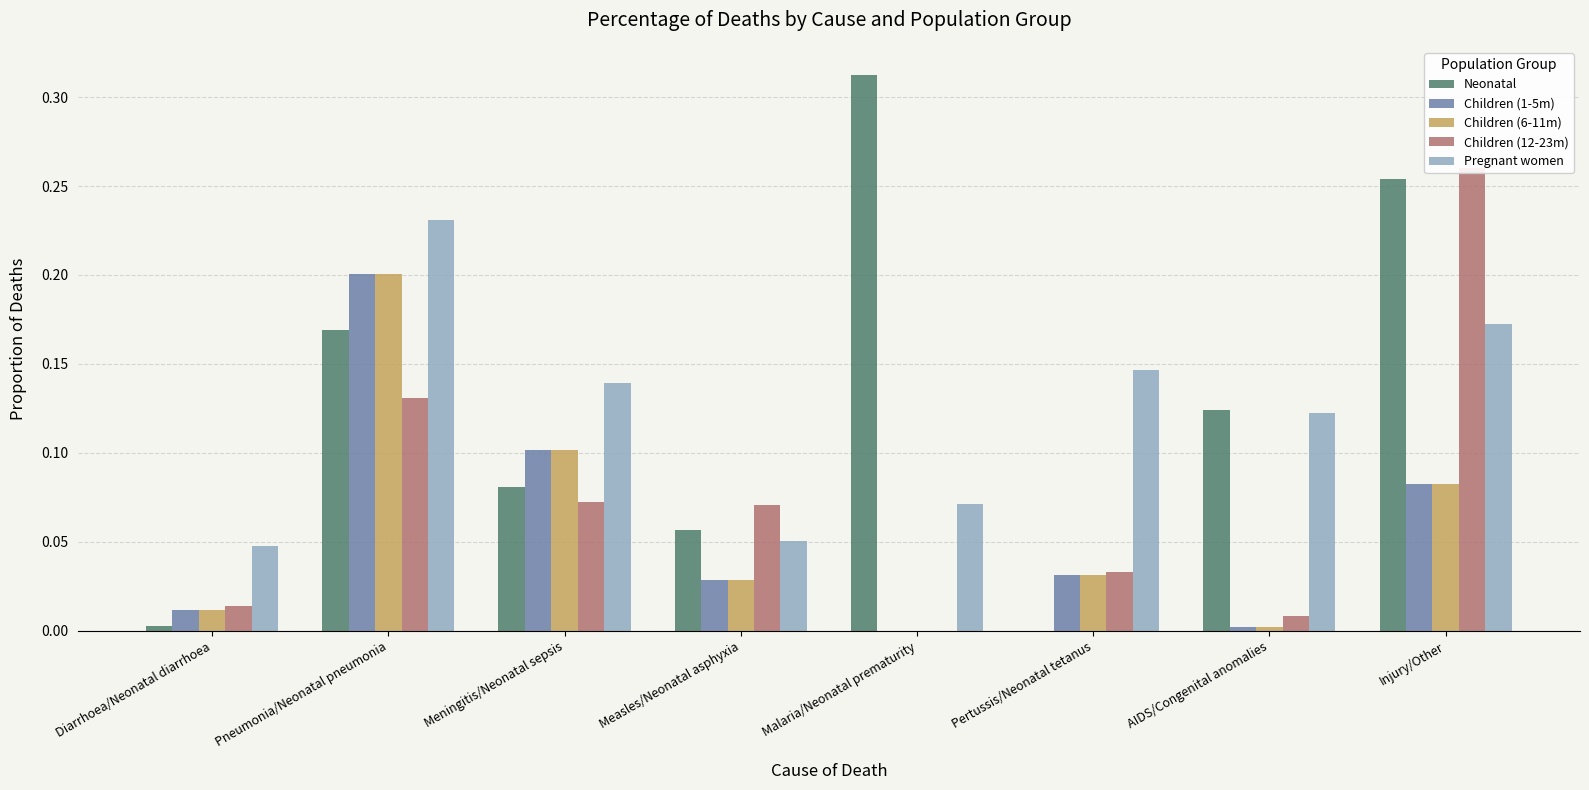

The value of Children (1-5m) at Injury/Other is 0.1. True or false?

False